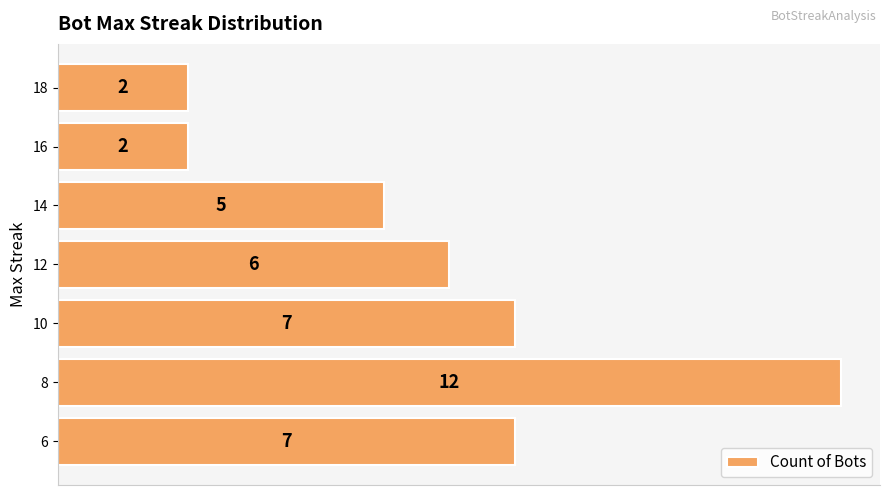

How many bars are there in total?

7